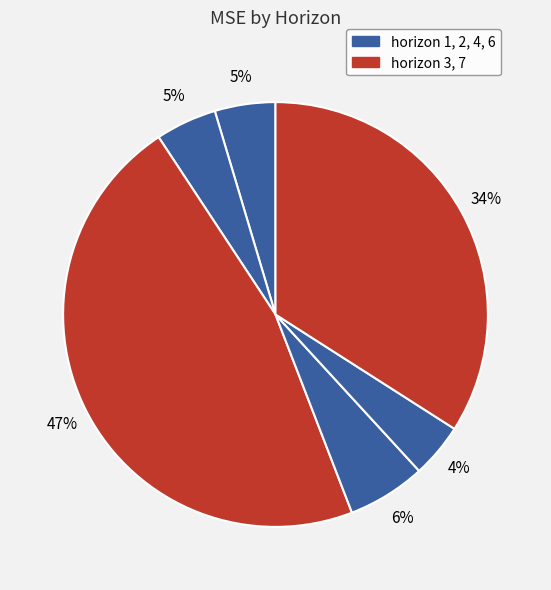

How many slices are in this pie chart?

6